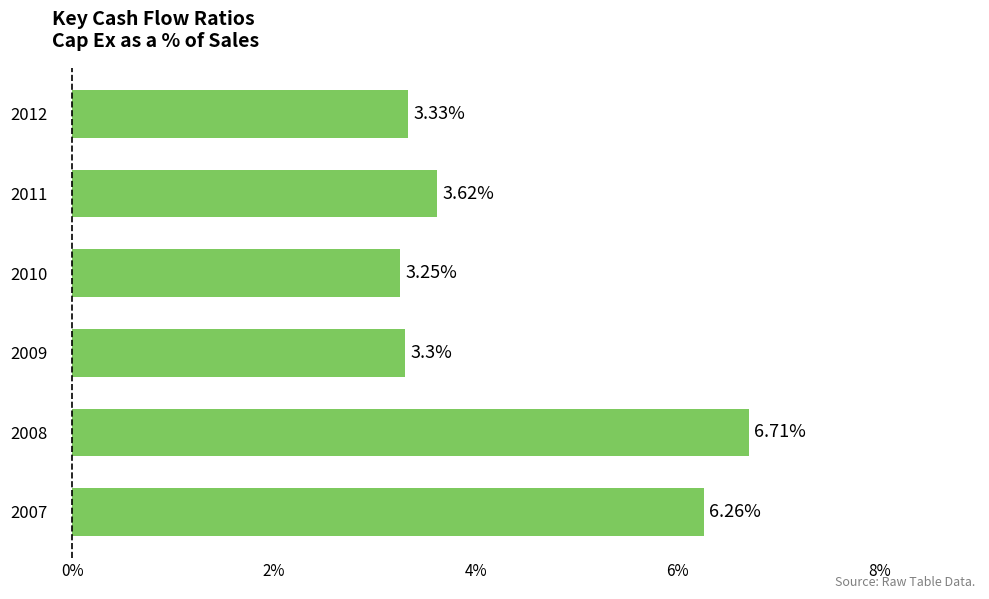

What is the change in value from 2008 to 2011?

-3.1